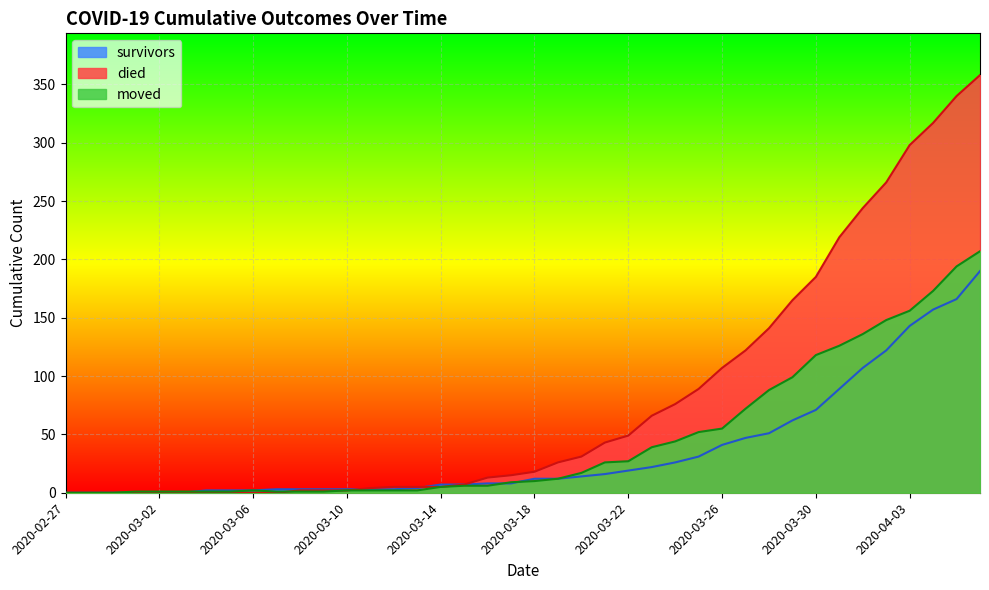

Which category has the highest value in the died series?

2020-04-06